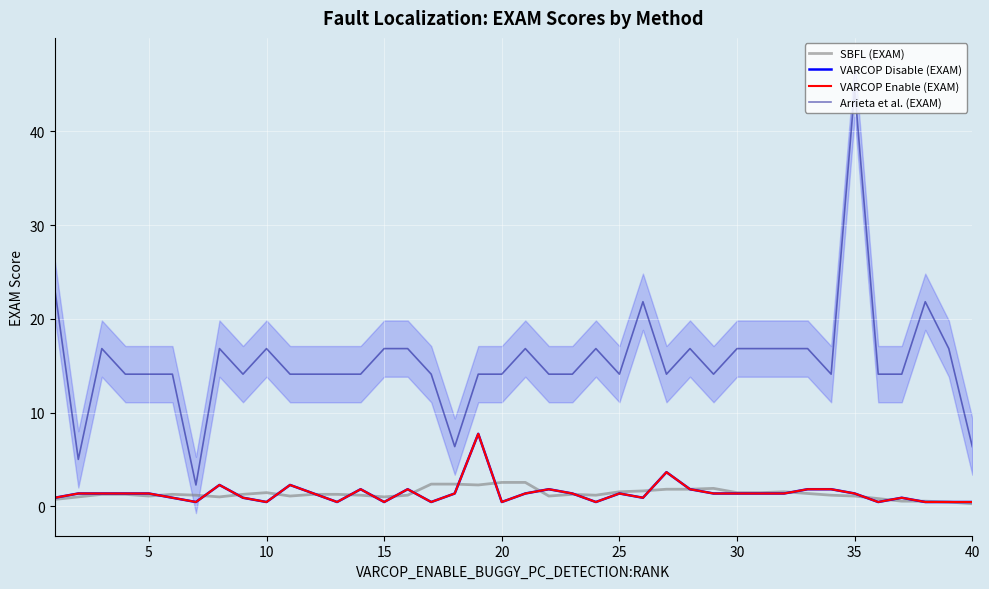

True or false: SBFL (EXAM) has a value of 1.8 at 32.

False